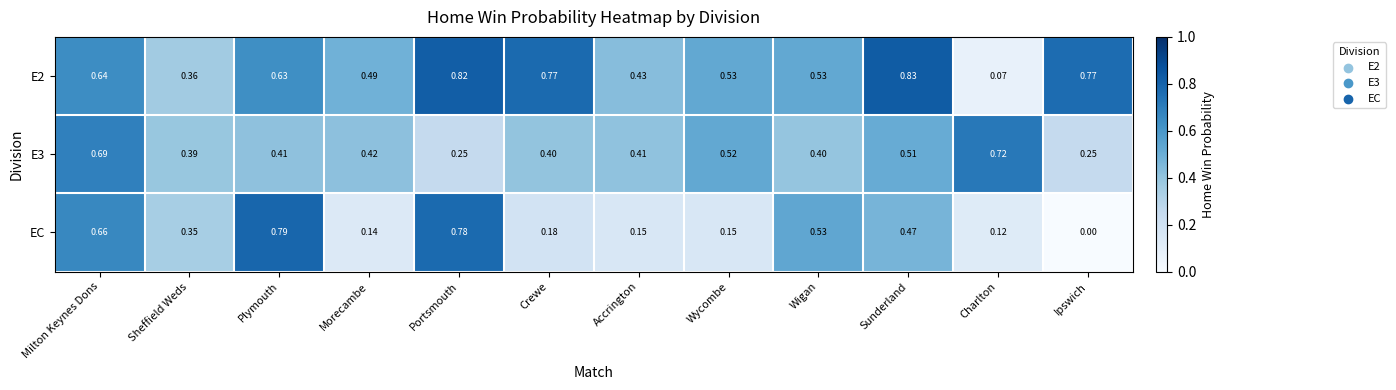

Which series has the largest total across all categories?

E2